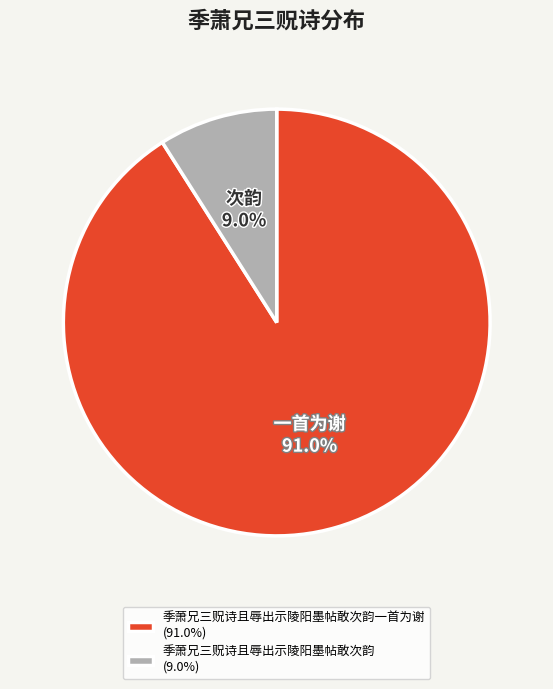

Which category accounts for the majority?

季萧兄三贶诗且辱出示陵阳墨帖敢次韵一首为谢 (91.0%)